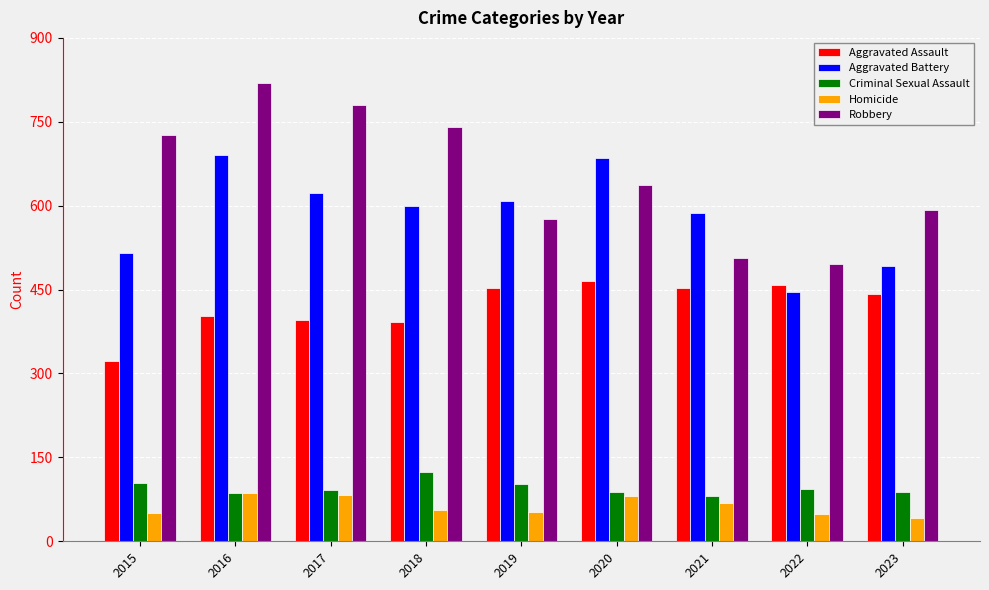

List the series in order of their peak value, highest first.

Robbery, Aggravated Battery, Aggravated Assault, Criminal Sexual Assault, Homicide